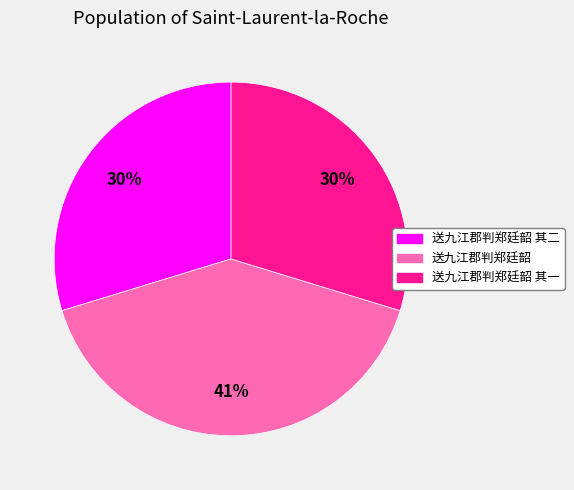

Count the number of slices in the pie.

3